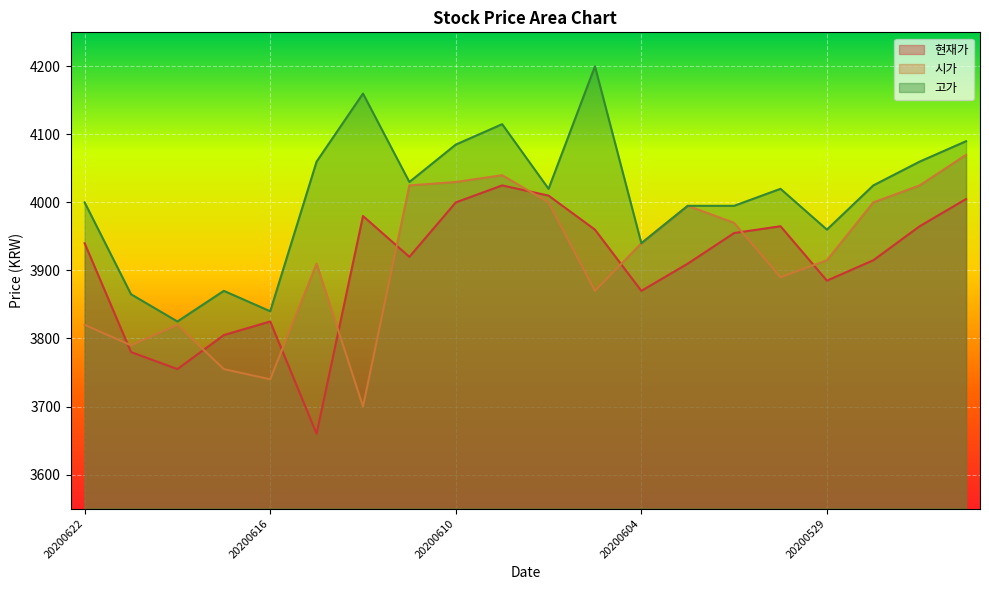

True or false: 고가 has a value of 5784 at 20200602.

False